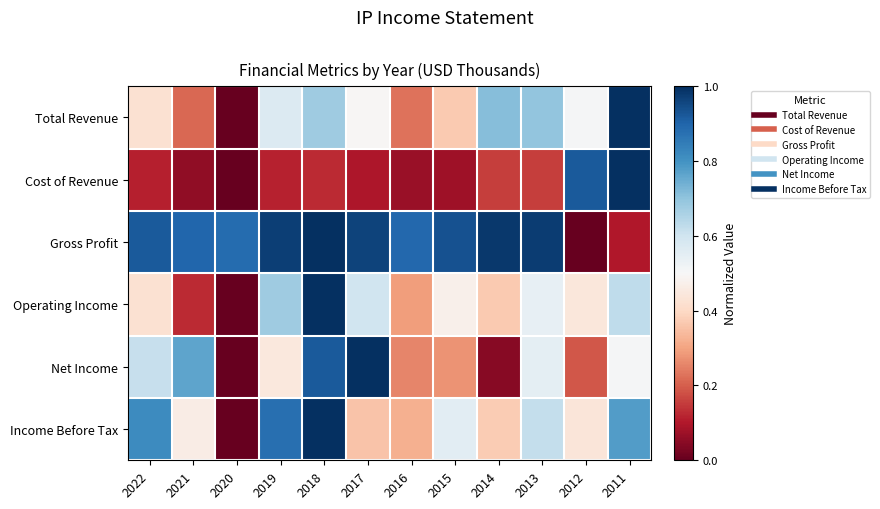

Reading right to left, list all the values displayed in this chart.

Total Revenue: 2011=1.0	2012=0.5	2013=0.7	2014=0.7	2015=0.4	2016=0.2	2017=0.5	2018=0.7	2019=0.6	2020=0.0	2021=0.2	2022=0.4
Cost of Revenue: 2011=1.0	2012=0.9	2013=0.2	2014=0.2	2015=0.1	2016=0.1	2017=0.1	2018=0.1	2019=0.1	2020=0.0	2021=0.1	2022=0.1
Gross Profit: 2011=0.1	2012=0.0	2013=1.0	2014=1.0	2015=0.9	2016=0.9	2017=1.0	2018=1.0	2019=1.0	2020=0.9	2021=0.9	2022=0.9
Operating Income: 2011=0.6	2012=0.4	2013=0.5	2014=0.4	2015=0.5	2016=0.3	2017=0.6	2018=1.0	2019=0.7	2020=0.0	2021=0.1	2022=0.4
Net Income: 2011=0.5	2012=0.2	2013=0.5	2014=0.0	2015=0.3	2016=0.3	2017=1.0	2018=0.9	2019=0.4	2020=0.0	2021=0.8	2022=0.6
Income Before Tax: 2011=0.8	2012=0.4	2013=0.6	2014=0.4	2015=0.6	2016=0.3	2017=0.4	2018=1.0	2019=0.9	2020=0.0	2021=0.5	2022=0.8